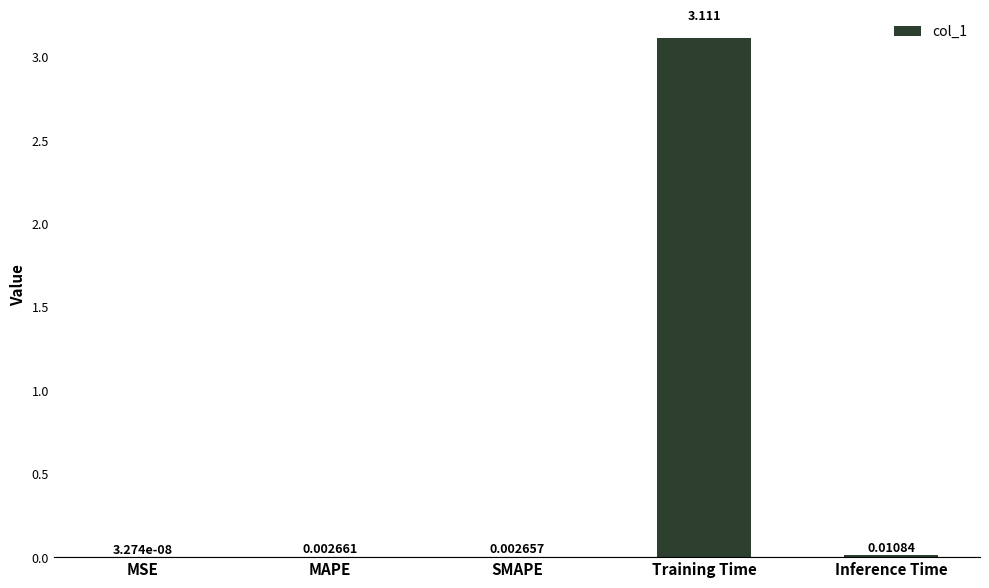

Are the bars horizontal?

No